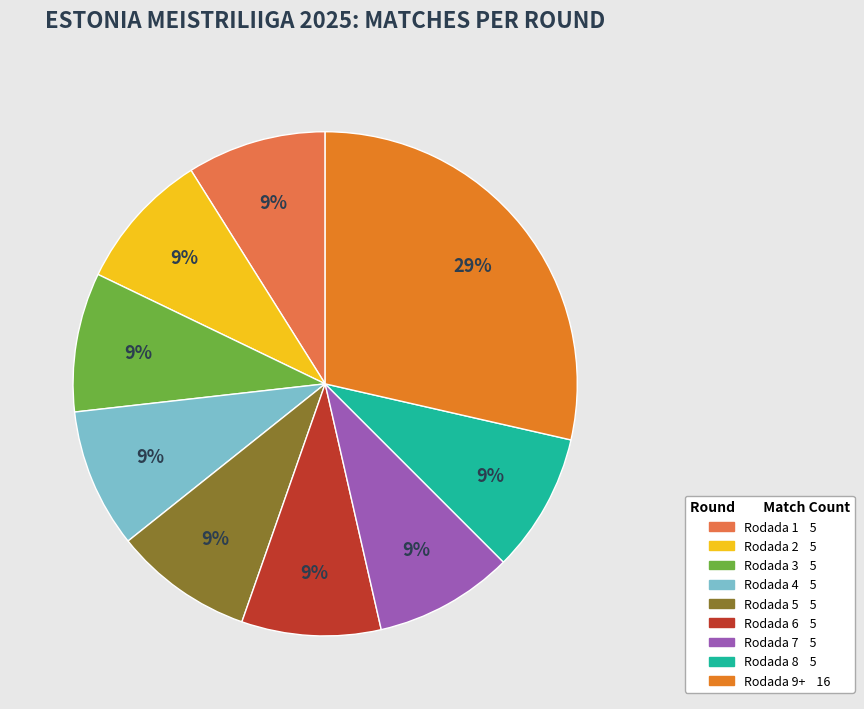

To the nearest percent, what percentage of the pie is Rodada 3?

9%